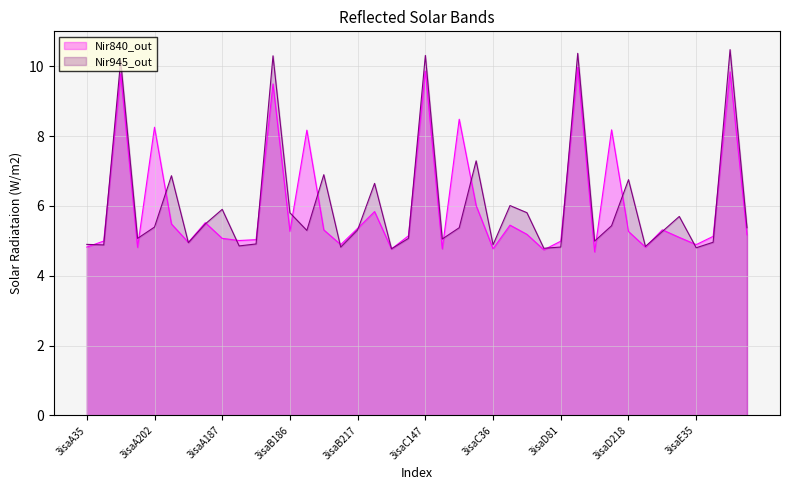

Rank the series by their maximum value, from highest to lowest.

Nir945_out, Nir840_out